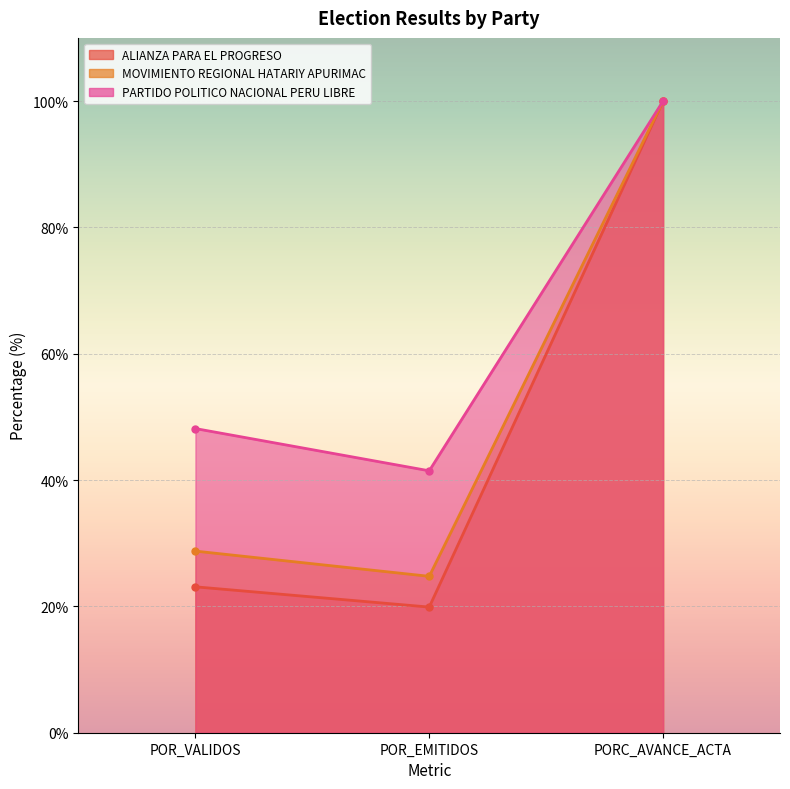

How many data points in PARTIDO POLITICO NACIONAL PERU LIBRE are less than 48?

1